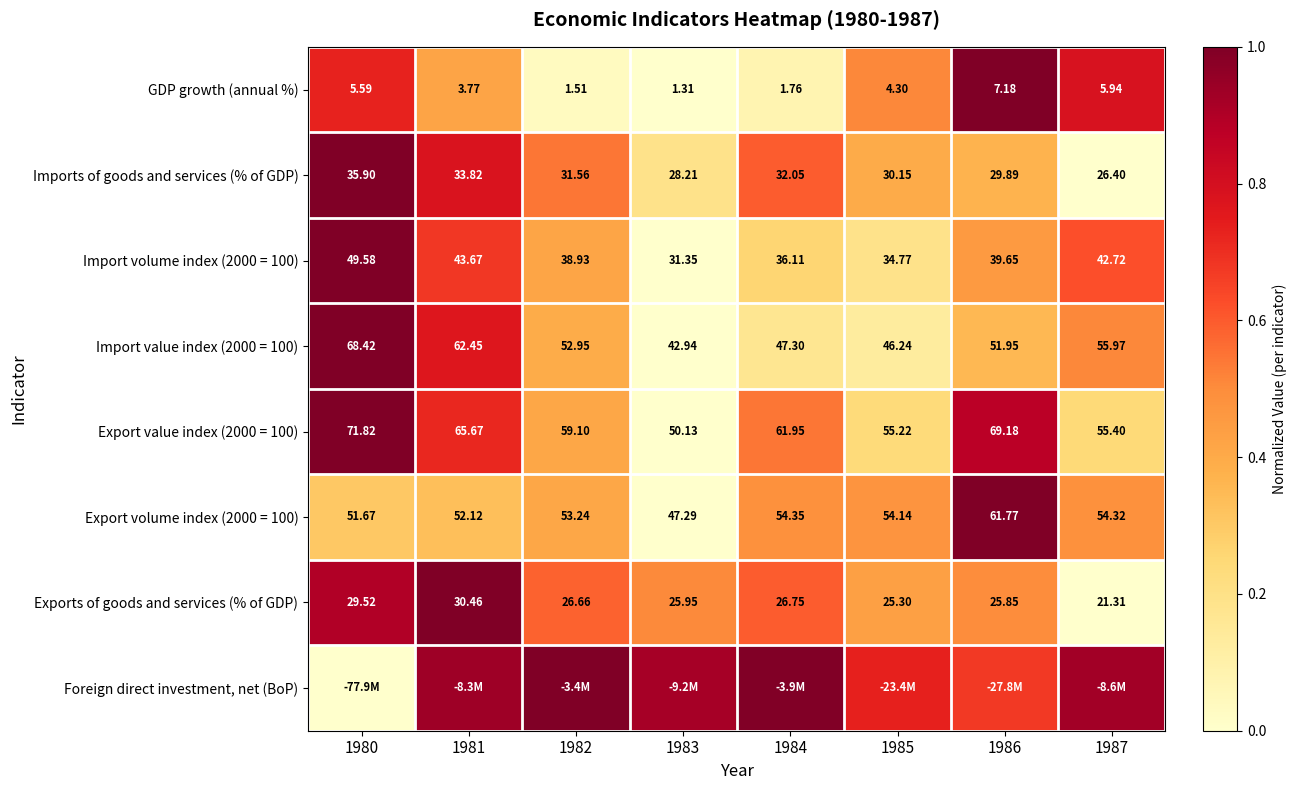

At 1980, list the series in order from largest to smallest.

Imports of goods and services (% of GDP), Import volume index (2000 = 100), Import value index (2000 = 100), Export value index (2000 = 100), Exports of goods and services (% of GDP), GDP growth (annual %), Export volume index (2000 = 100), Foreign direct investment, net (BoP)